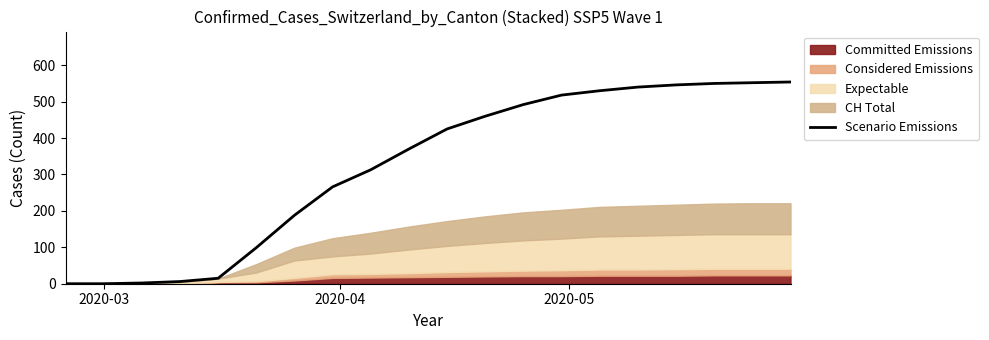

What is the maximum value for Scenario Emissions?

554